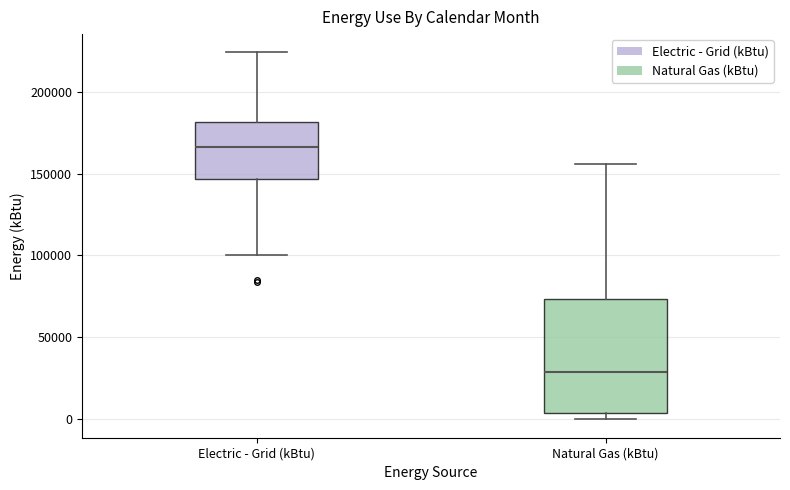

Which box's median line is the lowest?

Natural Gas (kBtu)